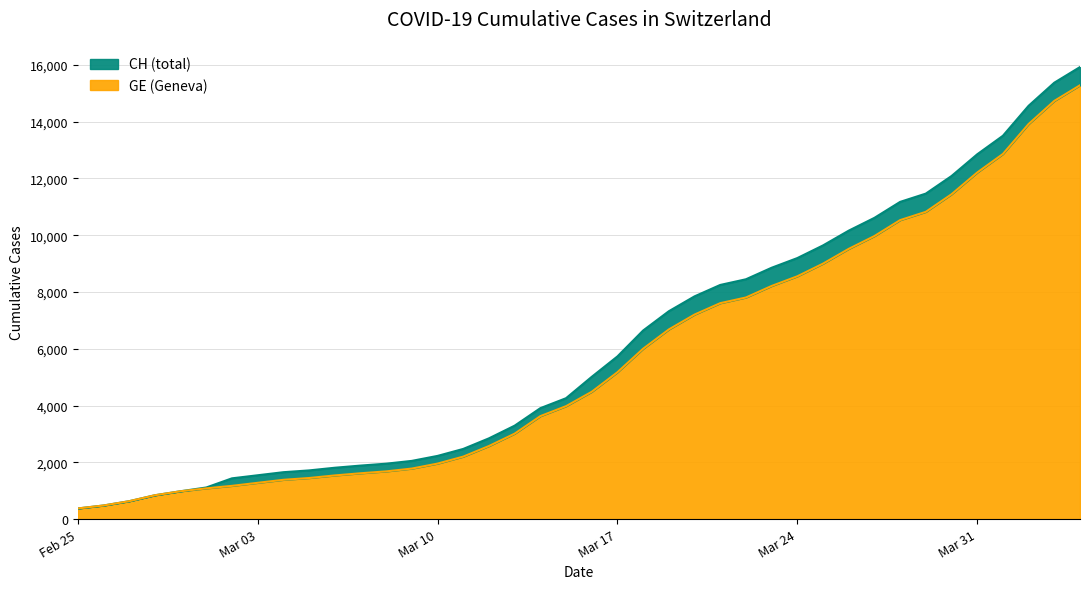

What is the label of the 37th point from the right?

2020-02-28